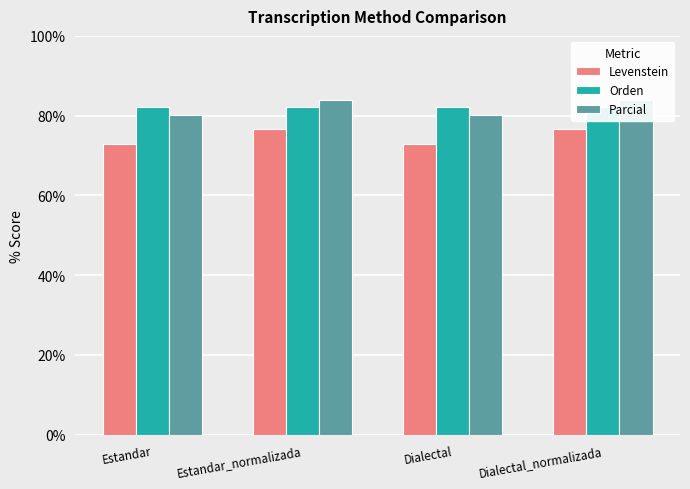

What is the value of the Levenstein bar at the 4th from the left?

76.8